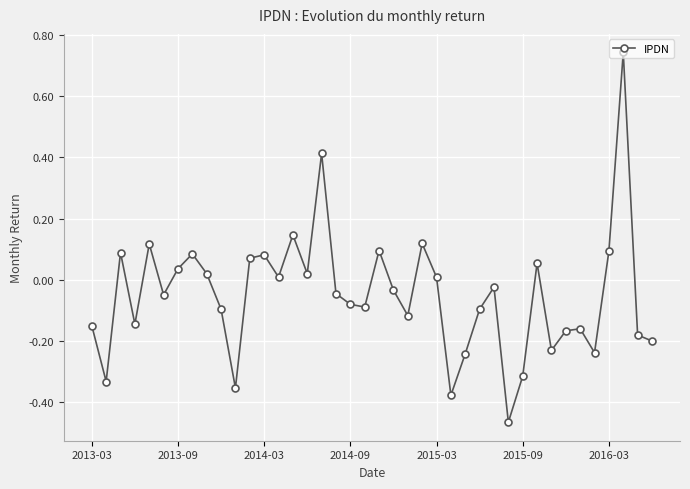

What is the difference between the maximum and second lowest values?

1.1